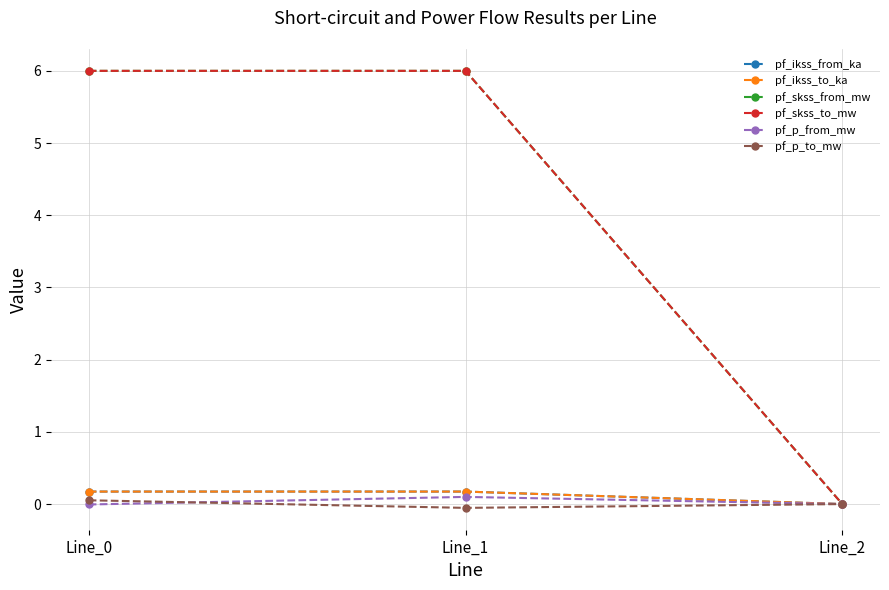

List the labels in order of pf_skss_to_mw value, smallest first.

Line_2, Line_1, Line_0